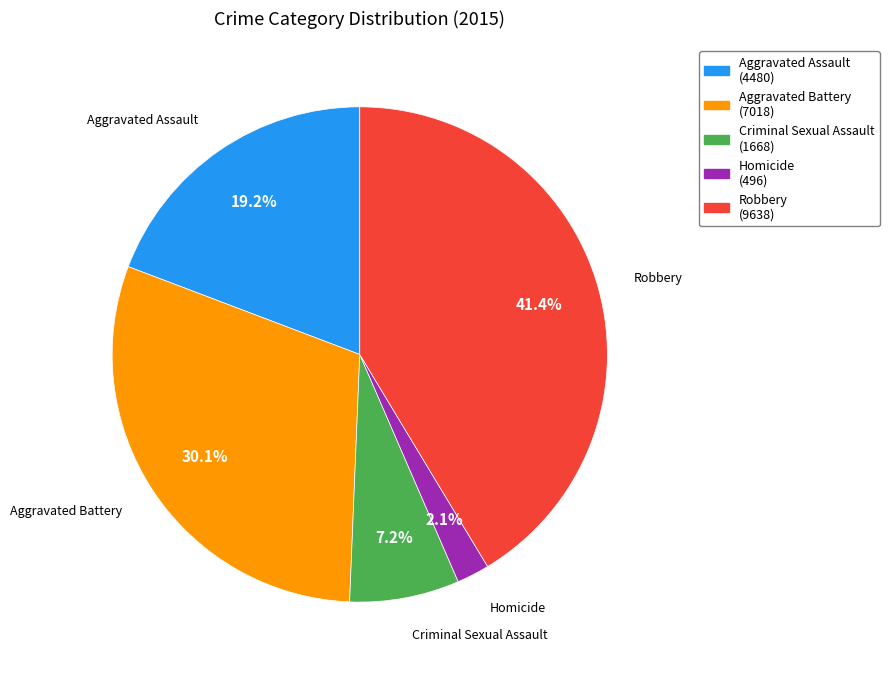

Combined, what portion of the pie is Aggravated Assault and Aggravated Battery?

49.3%